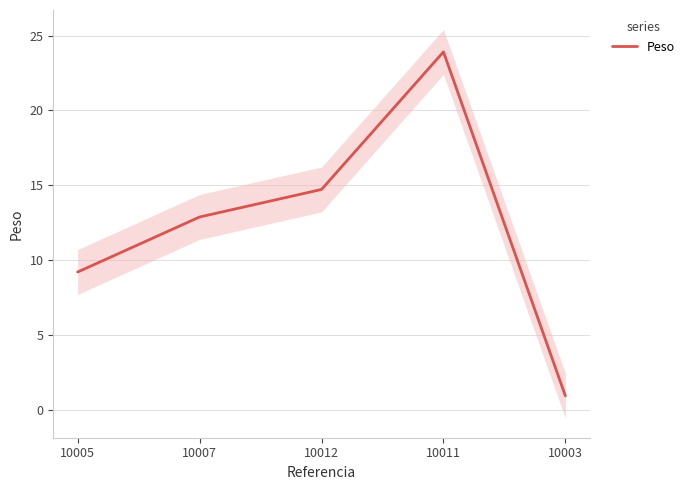

What is the smallest value displayed?

0.9